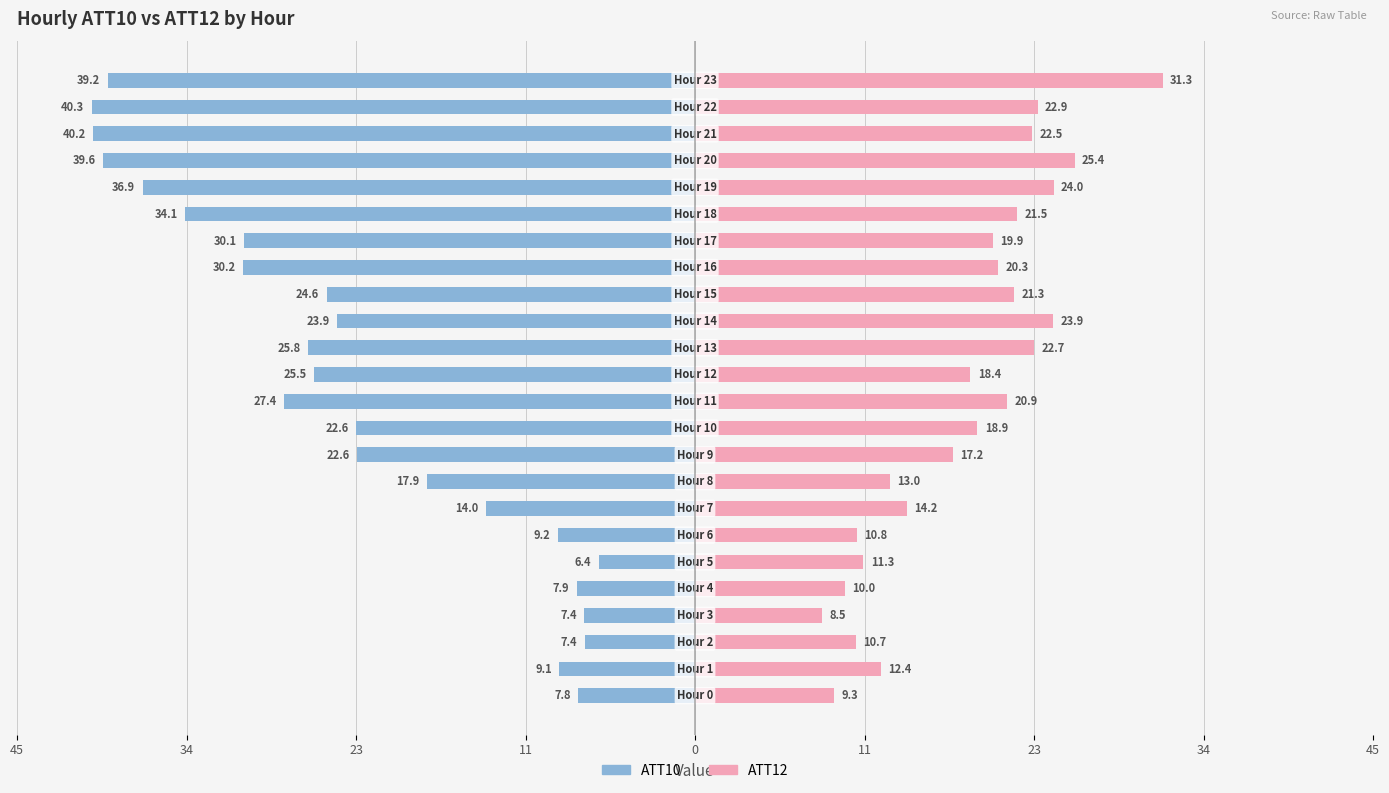

How many distinct data groups are displayed?

2